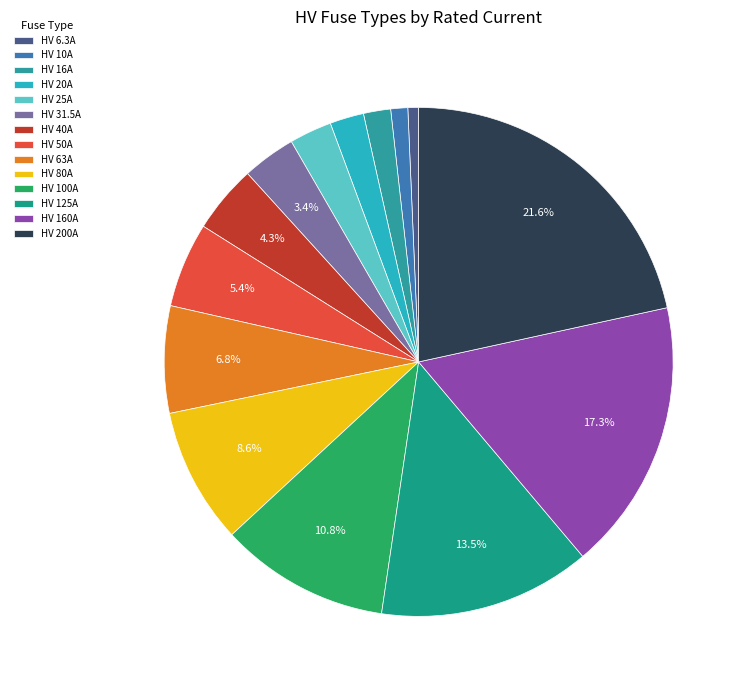

Count the number of slices in the pie.

14